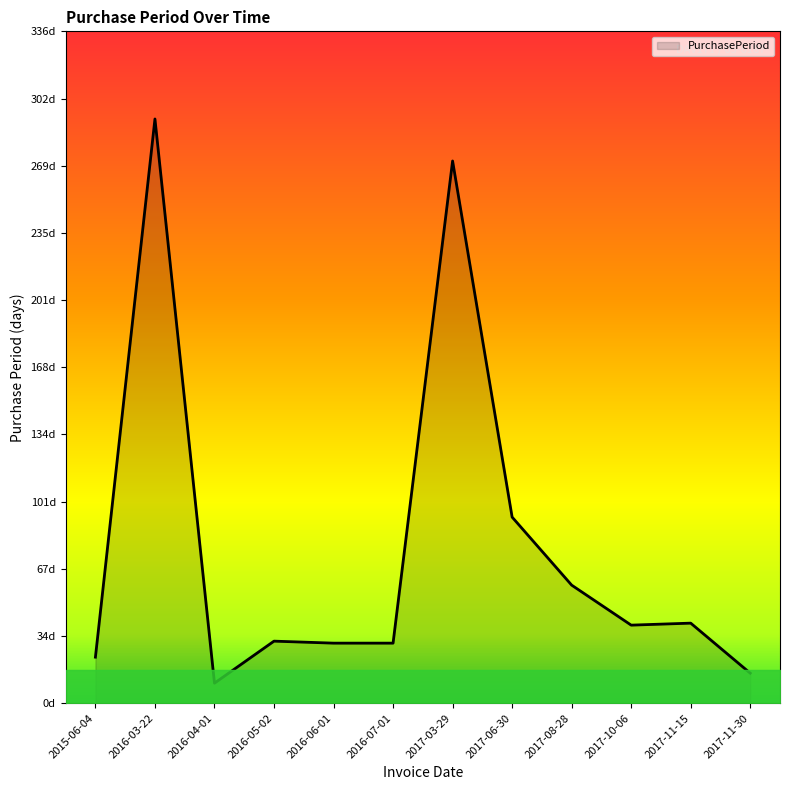

What is the minimum value shown in the chart?

10